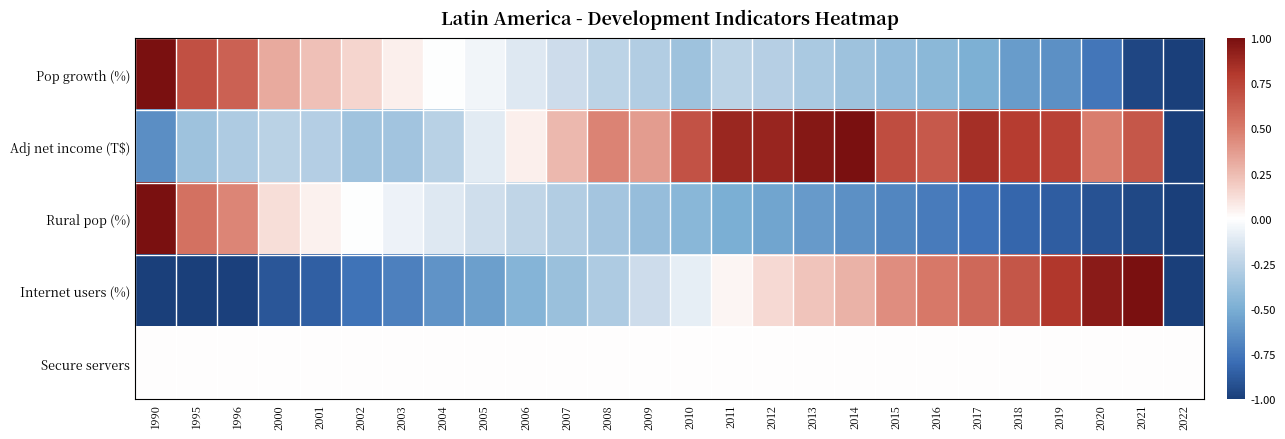

Reading right to left, what are all the values shown in this chart?

Pop growth (%): 2022=-1.0	2021=-1.0	2020=-0.8	2019=-0.6	2018=-0.6	2017=-0.5	2016=-0.4	2015=-0.4	2014=-0.4	2013=-0.3	2012=-0.3	2011=-0.2	2010=-0.4	2009=-0.3	2008=-0.2	2007=-0.2	2006=-0.1	2005=-0.1	2004=-0.0	2003=0.1	2002=0.2	2001=0.2	2000=0.3	1996=0.6	1995=0.7	1990=1.0
Adj net income (T$): 2022=-1.0	2021=0.7	2020=0.5	2019=0.8	2018=0.8	2017=0.8	2016=0.7	2015=0.7	2014=1.0	2013=1.0	2012=0.9	2011=0.9	2010=0.7	2009=0.4	2008=0.5	2007=0.3	2006=0.1	2005=-0.1	2004=-0.3	2003=-0.4	2002=-0.4	2001=-0.3	2000=-0.3	1996=-0.3	1995=-0.4	1990=-0.6
Rural pop (%): 2022=-1.0	2021=-1.0	2020=-0.9	2019=-0.9	2018=-0.8	2017=-0.8	2016=-0.7	2015=-0.7	2014=-0.6	2013=-0.6	2012=-0.5	2011=-0.5	2010=-0.4	2009=-0.4	2008=-0.3	2007=-0.3	2006=-0.2	2005=-0.2	2004=-0.1	2003=-0.1	2002=-0.0	2001=0.1	2000=0.1	1996=0.5	1995=0.5	1990=1.0
Internet users (%): 2022=-1.0	2021=1.0	2020=0.9	2019=0.8	2018=0.7	2017=0.6	2016=0.5	2015=0.4	2014=0.3	2013=0.2	2012=0.1	2011=0.0	2010=-0.1	2009=-0.2	2008=-0.3	2007=-0.4	2006=-0.5	2005=-0.6	2004=-0.6	2003=-0.7	2002=-0.8	2001=-0.9	2000=-0.9	1996=-1.0	1995=-1.0	1990=-1.0
Secure servers: 2022=0.0	2021=0.0	2020=0.0	2019=0.0	2018=0.0	2017=0.0	2016=0.0	2015=0.0	2014=0.0	2013=0.0	2012=0.0	2011=0.0	2010=0.0	2009=0.0	2008=0.0	2007=0.0	2006=0.0	2005=0.0	2004=0.0	2003=0.0	2002=0.0	2001=0.0	2000=0.0	1996=0.0	1995=0.0	1990=0.0